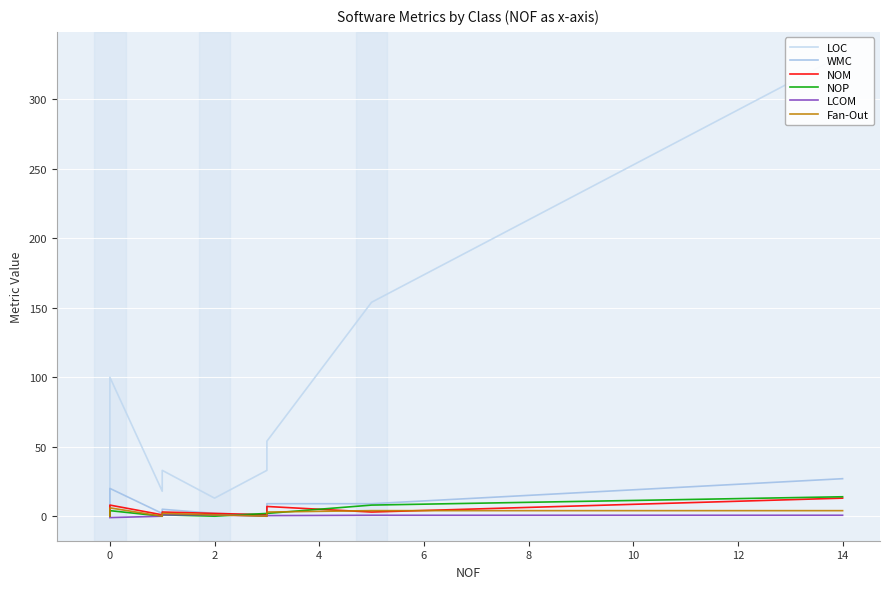

True or false: LCOM and WMC cross at least once.

False